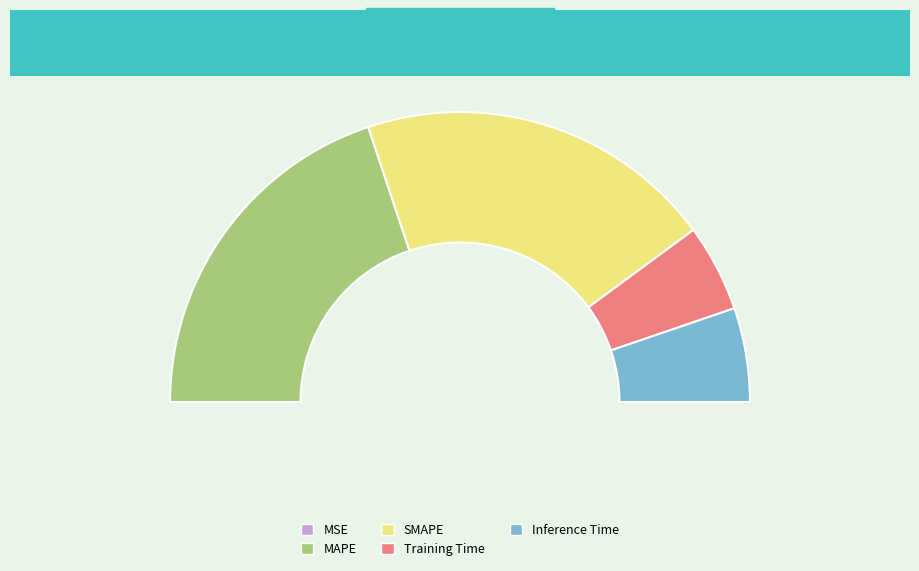

Which has a higher value, Inference Time or MSE?

Inference Time